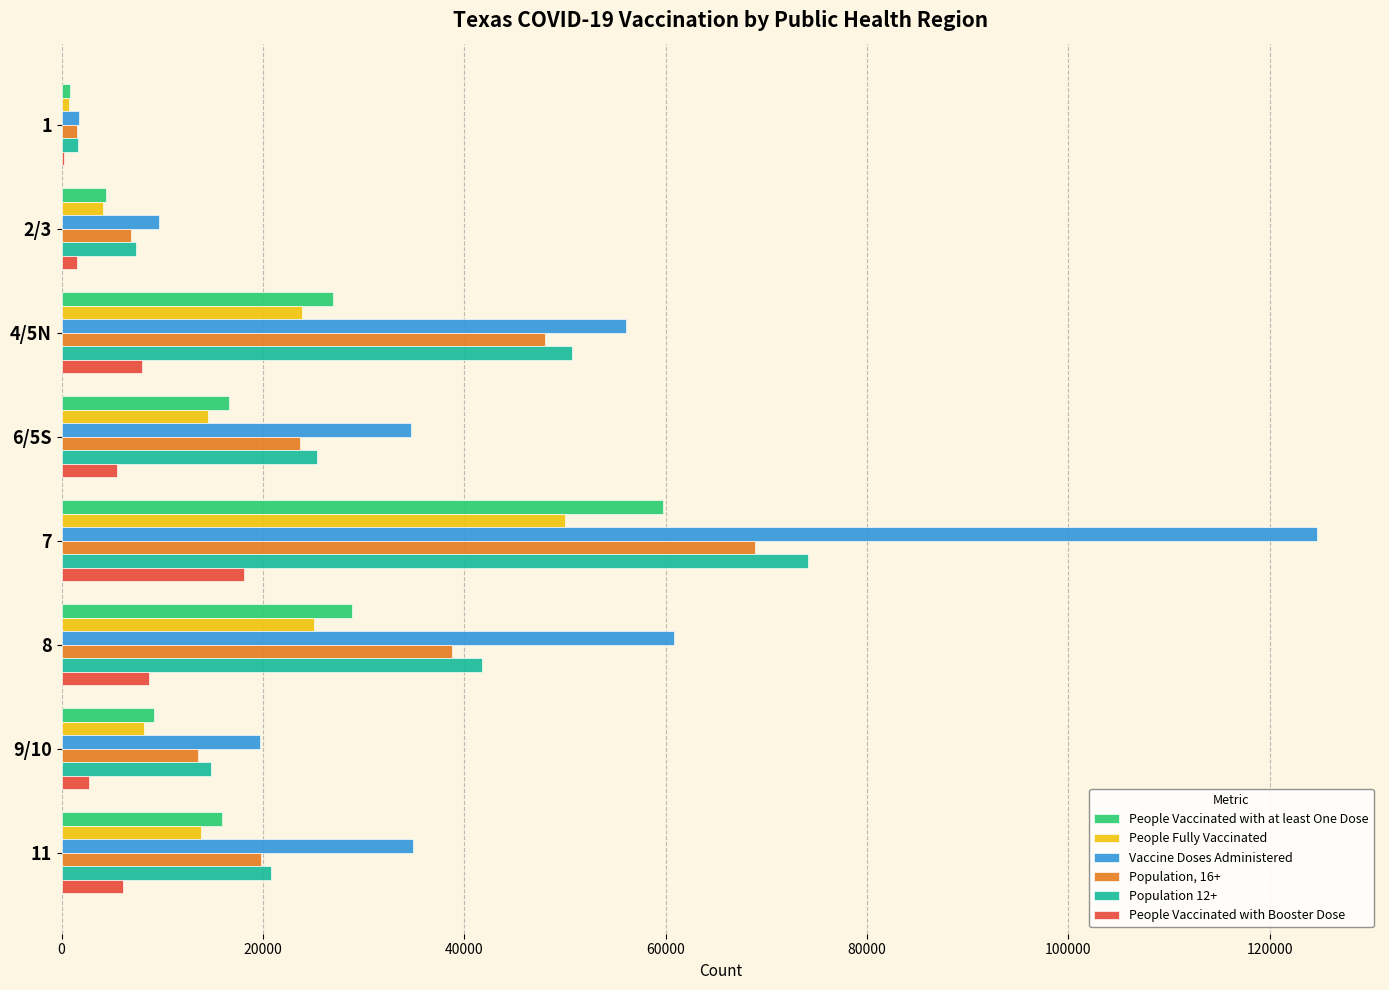

How many data points does each series have?

8